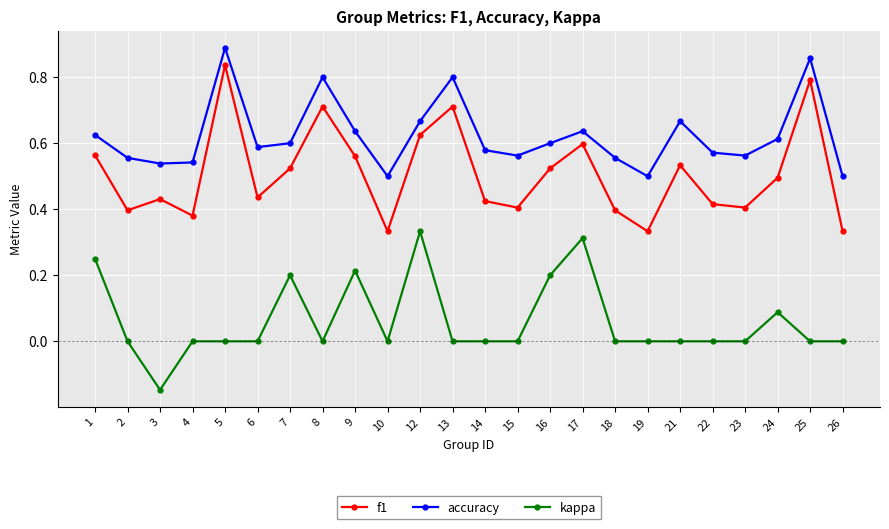

Where is the first local maximum for accuracy?

5